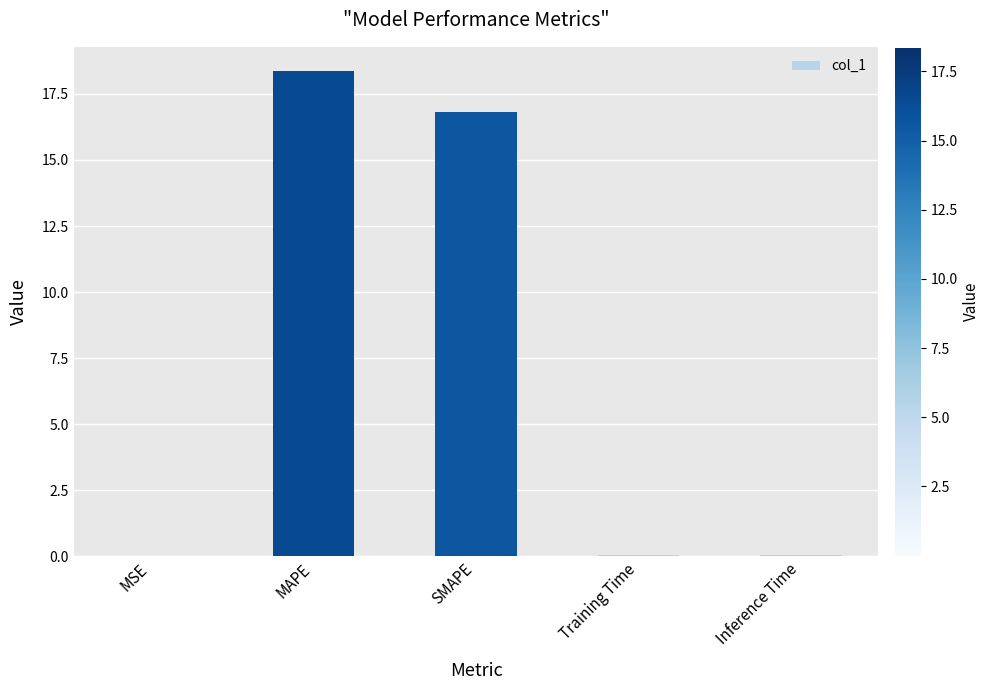

Which category has the highest value across all series?

MAPE